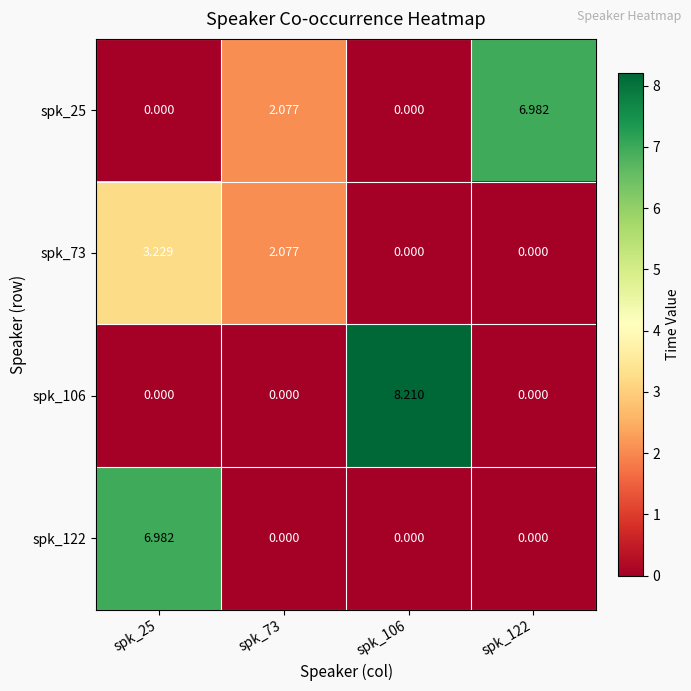

How many categories are shown in the chart?

4